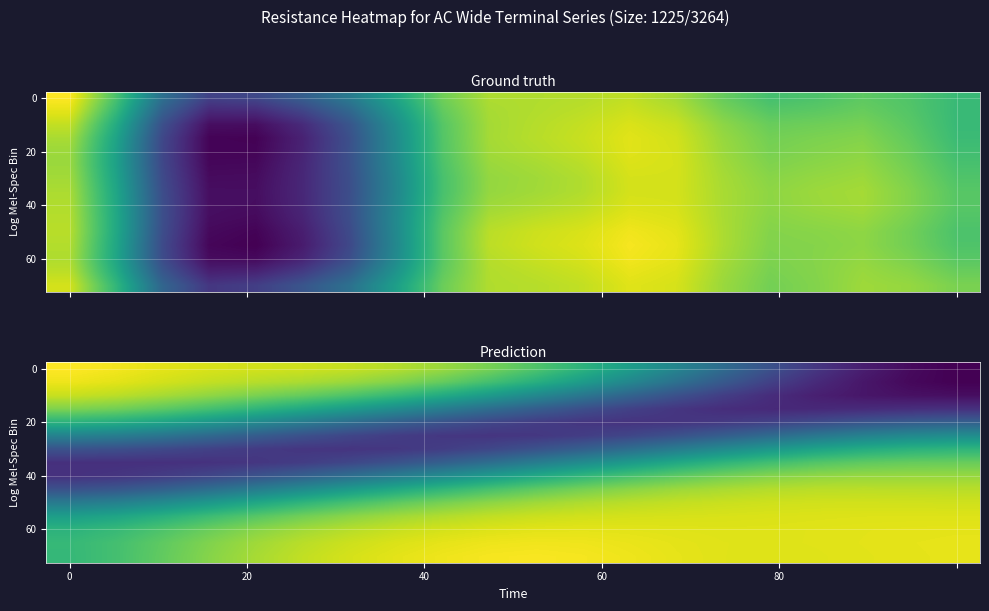

What is the spread (max minus min) of values at 12?

1.7